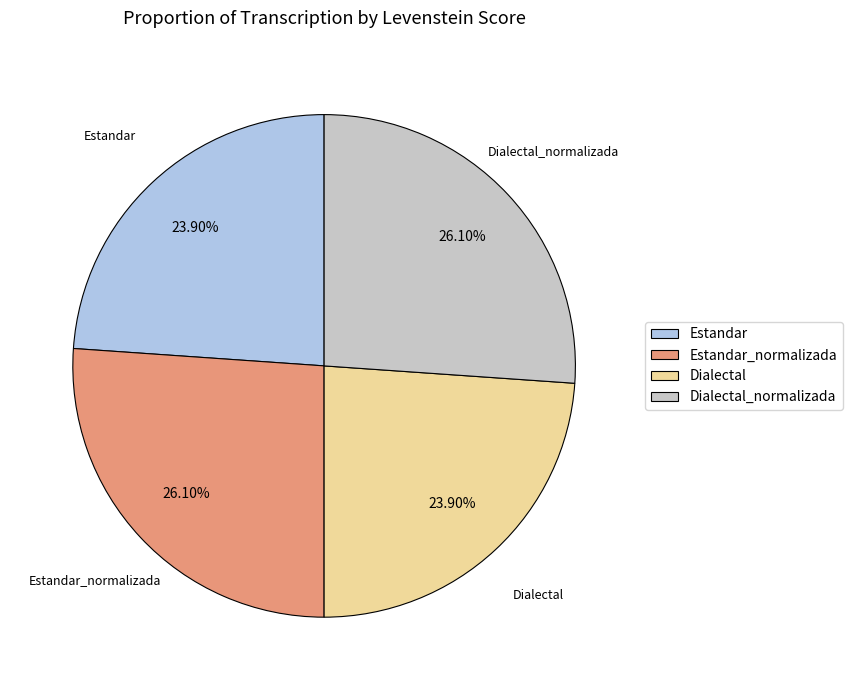

What is the ratio of the value at Estandar_normalizada to the value at Dialectal?

1.1